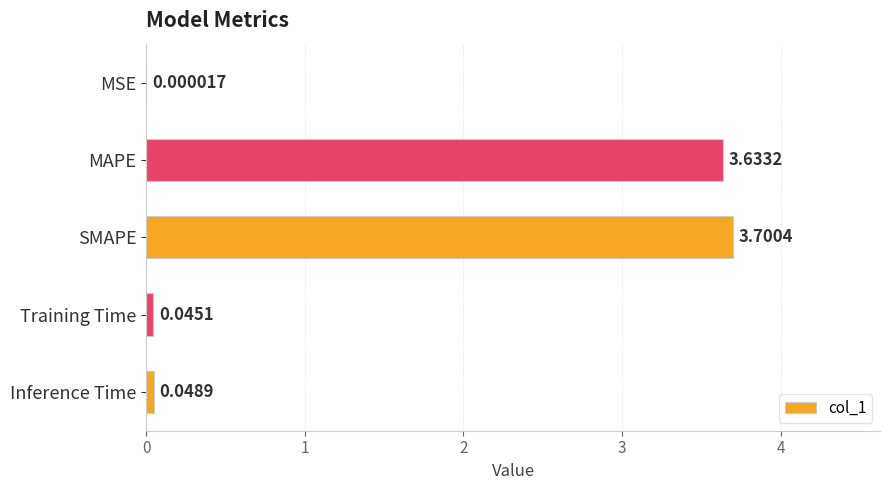

Which category has the highest value across all series?

SMAPE